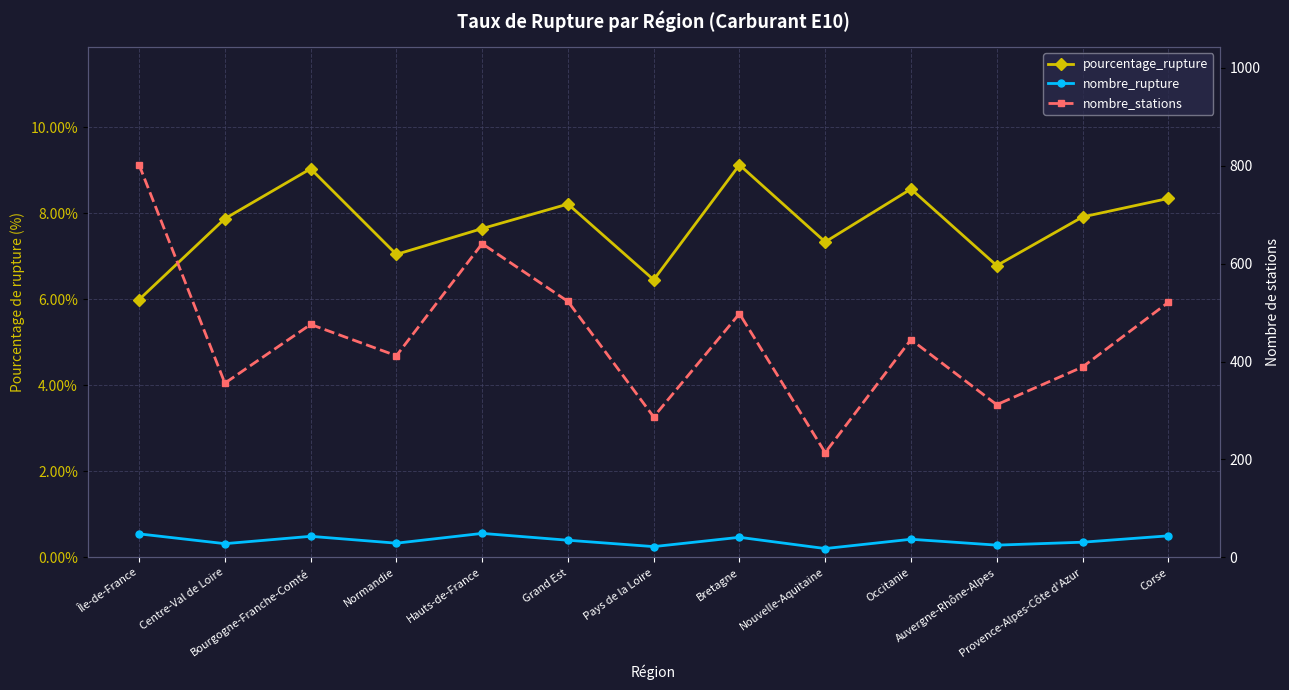

How many interior local peaks does the pourcentage_rupture series have?

4